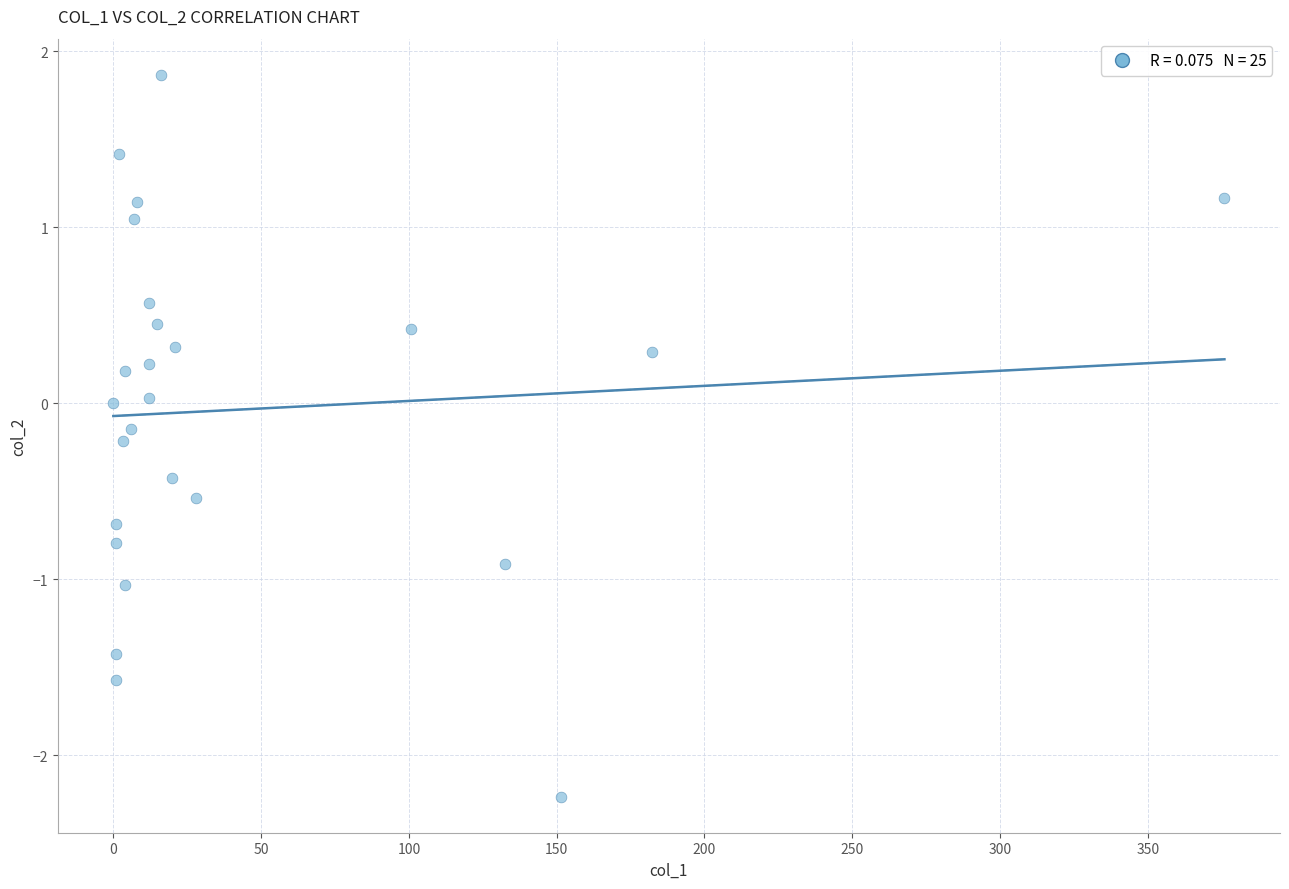

What is the range of X values (max minus min)?

376.0